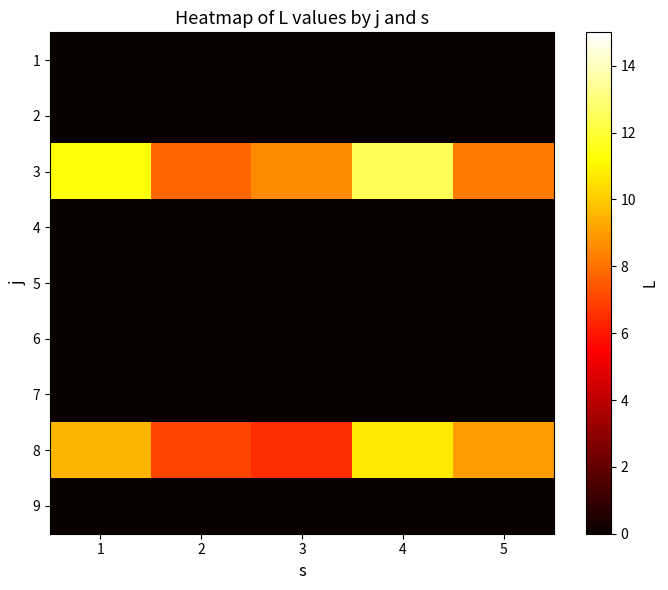

At which category is the sum across all series the highest?

4